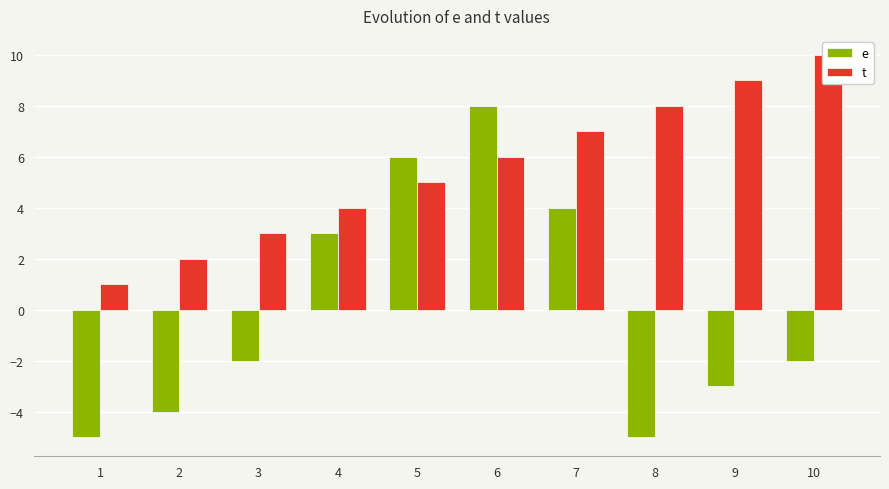

How many bars are there in total?

20